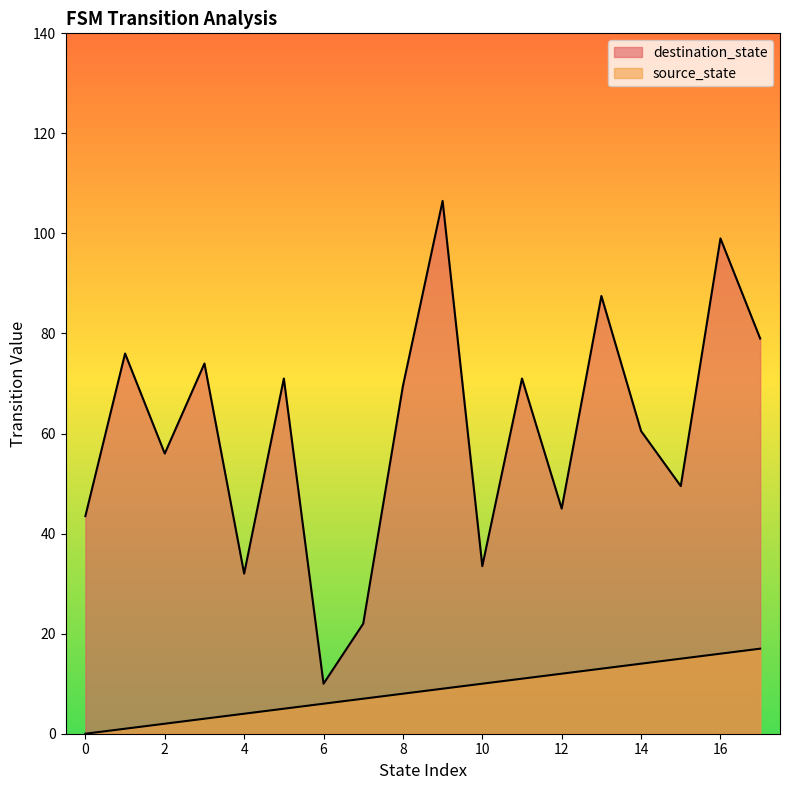

The value of source_state at 17 is 2. True or false?

False